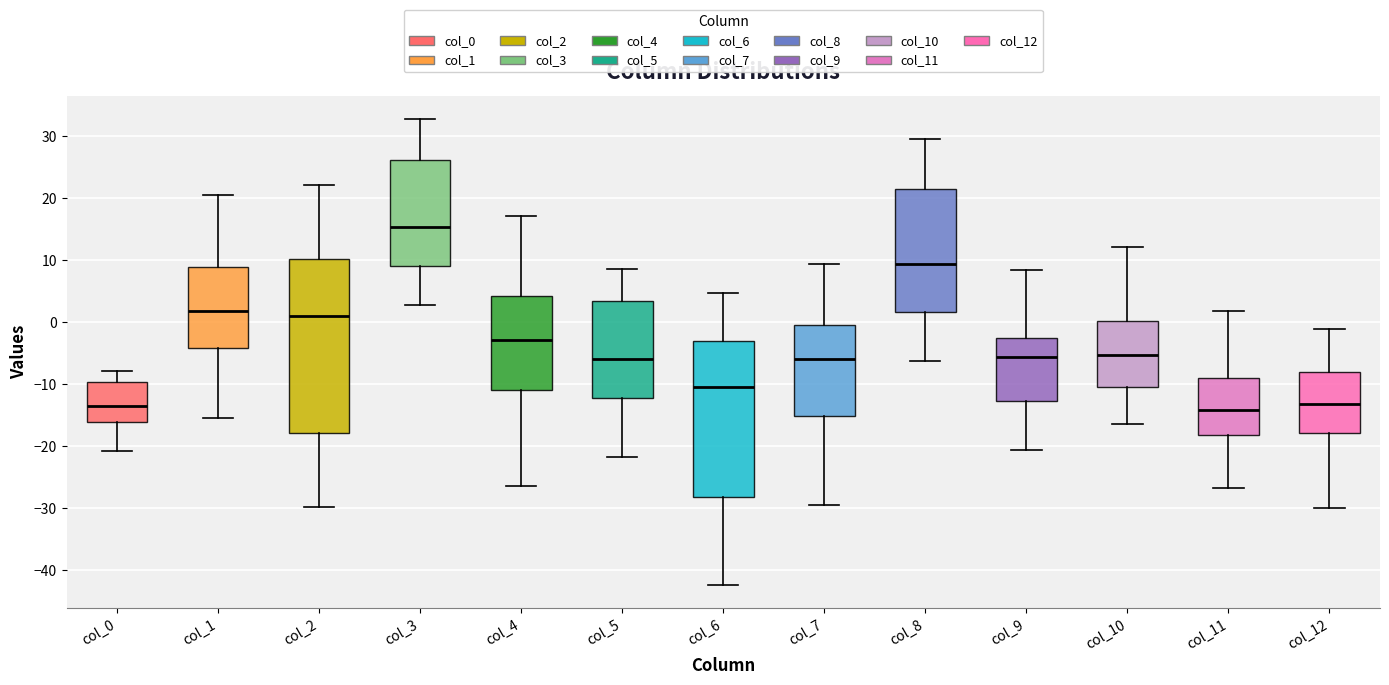

Where is the upper edge of the box for col_0 on the y-axis? The values are not printed on the chart, so give them approximately, as read against the axis.

-10